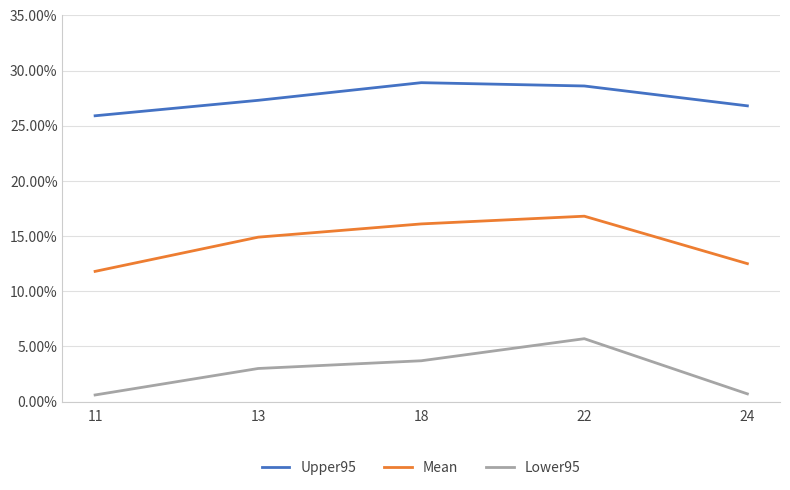

What is the total value across all series at 18?

0.5